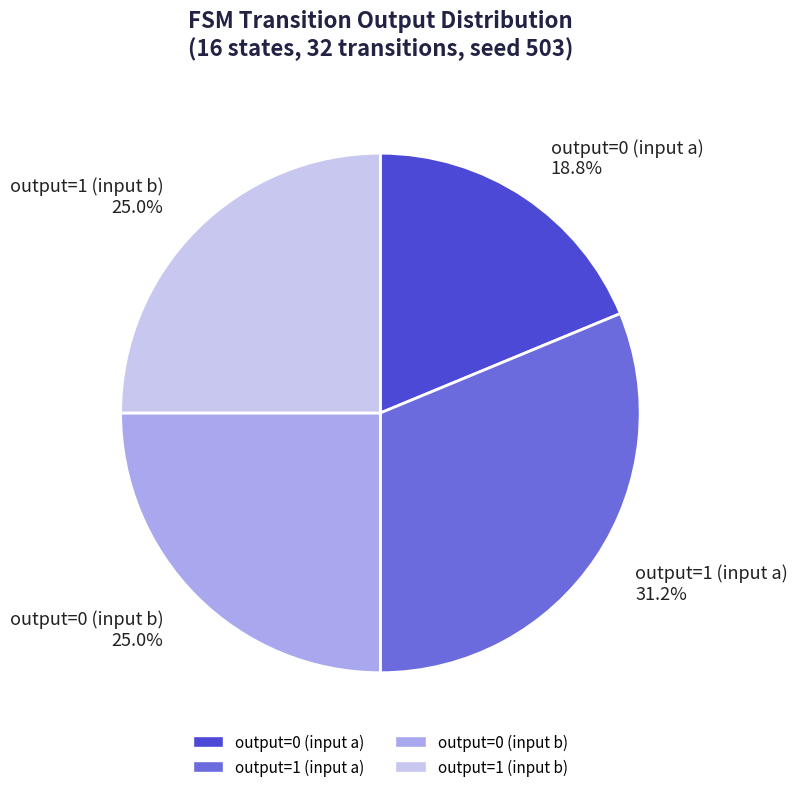

Does output=0 (input b) 25.0% account for over 50% of the chart?

No